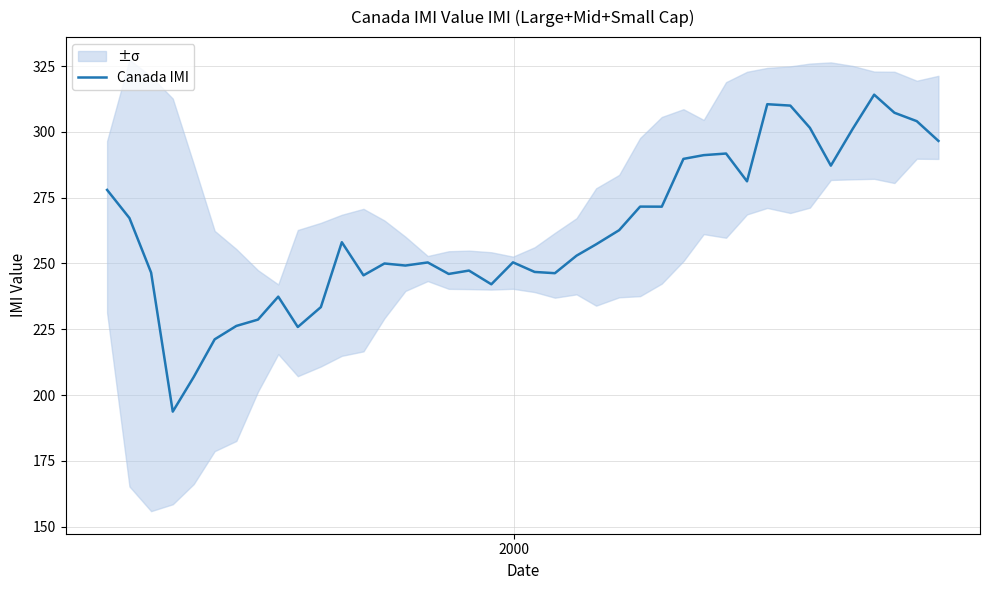

What is the value of the 5th point from the left?

206.9